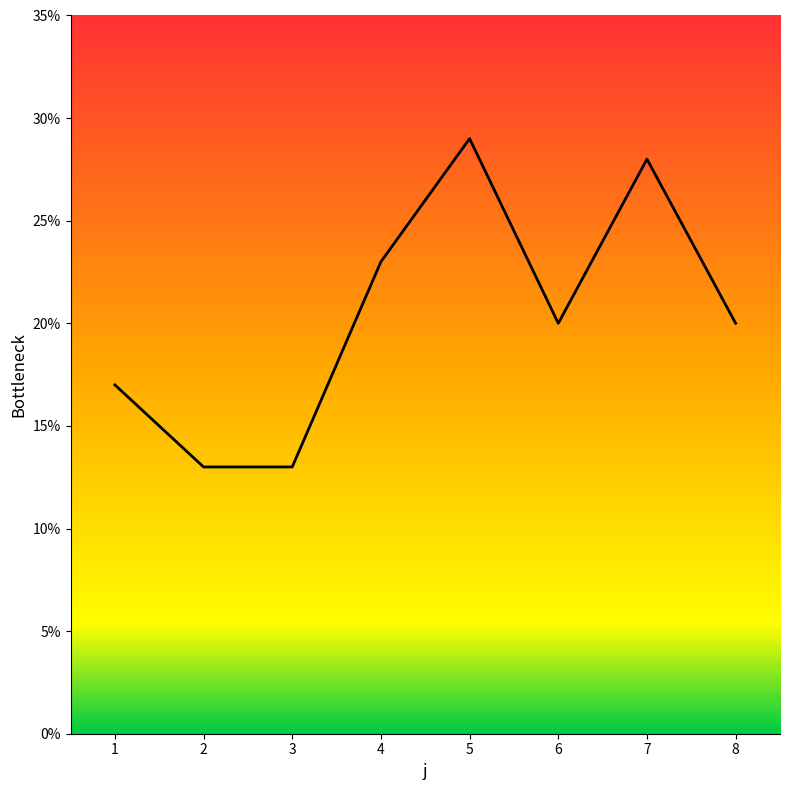

What is the smallest value displayed?

13